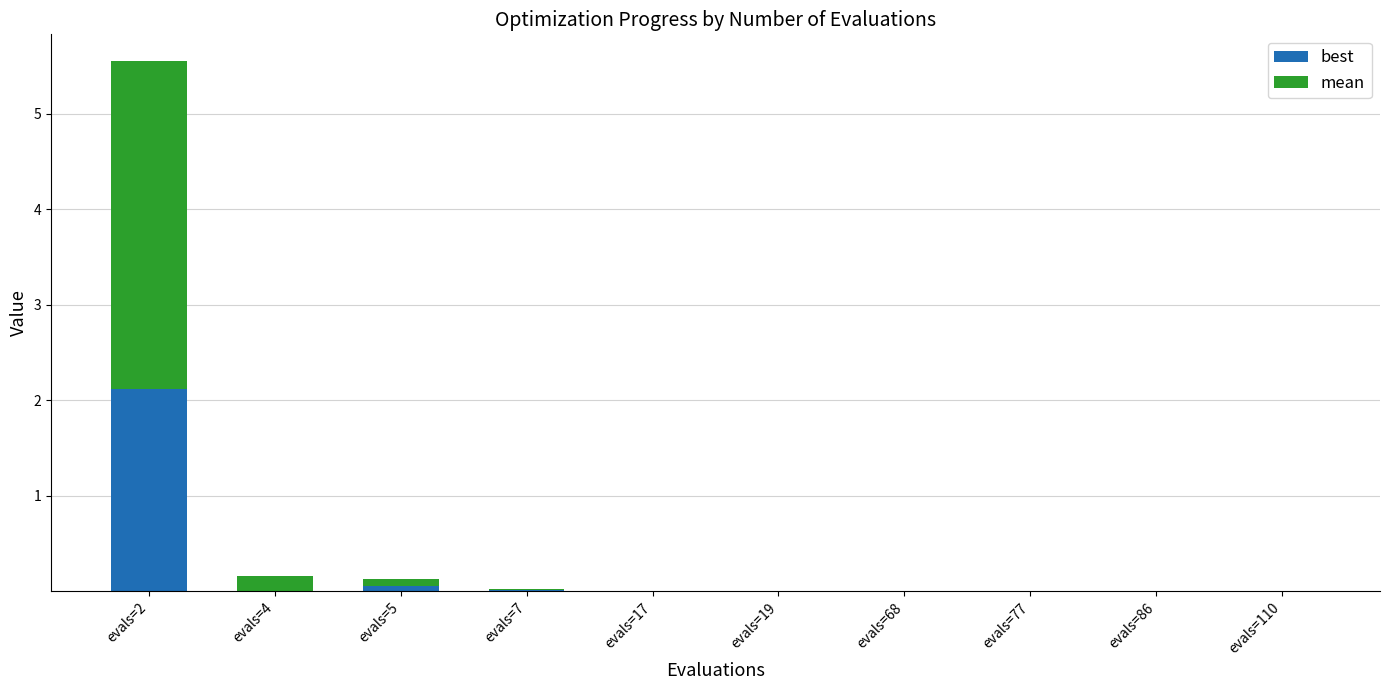

True or false: best has a value of 0.0 at evals=4.

True